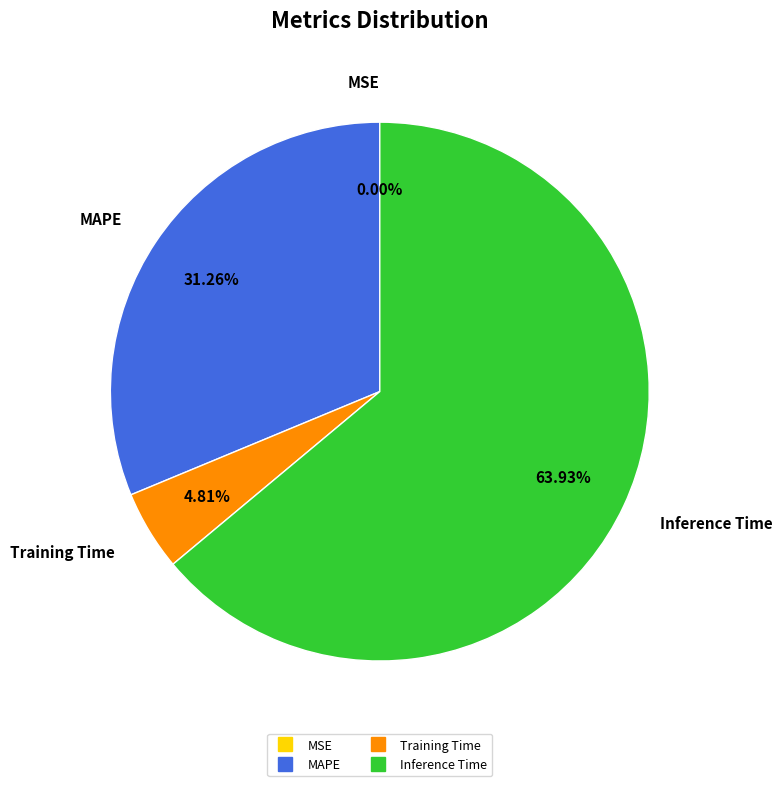

Does any single category account for the majority?

Yes